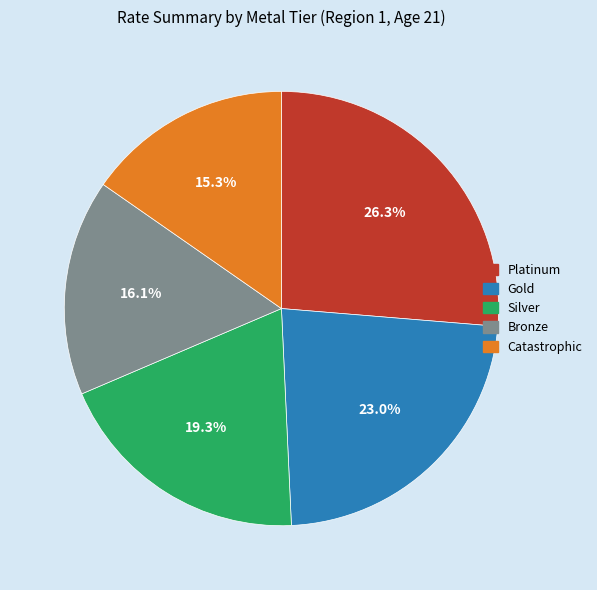

Combined, do Platinum and Bronze account for over 50%?

No